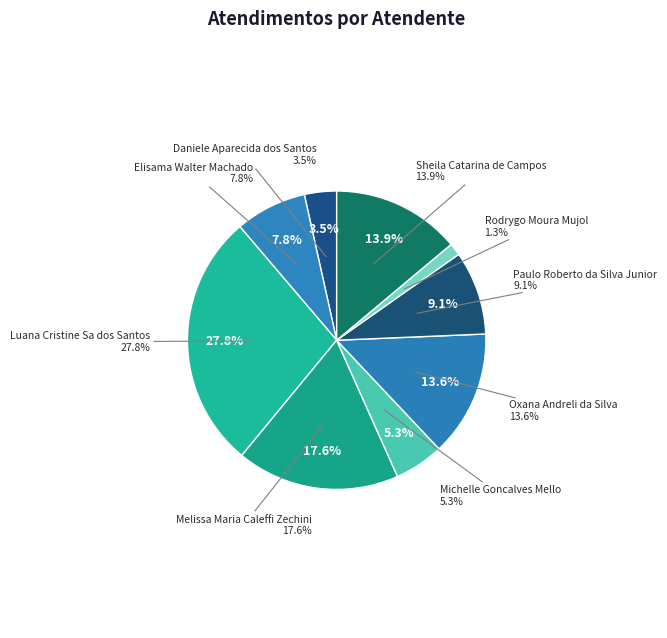

To the nearest percent, what is the difference between the Luana Cristine Sa dos Santos and Daniele Aparecida dos Santos slice percentages?

24%